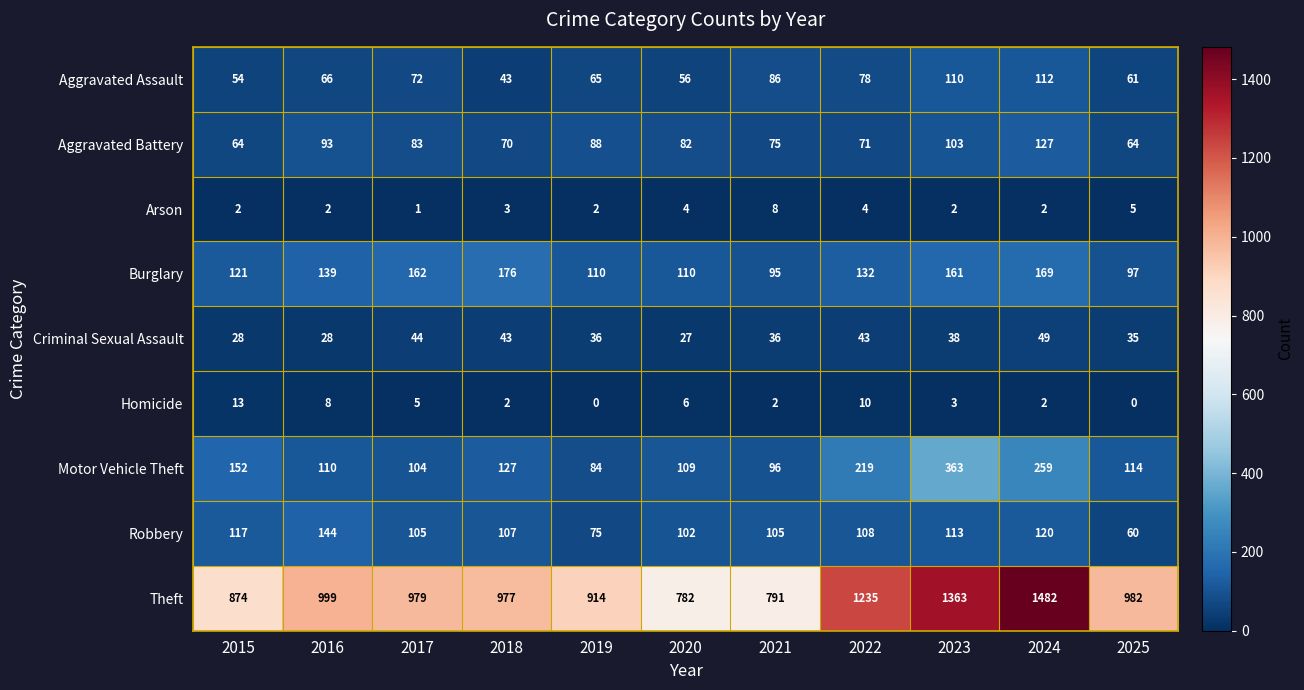

True or false: Aggravated Battery has a value of 98 at 2021.

False